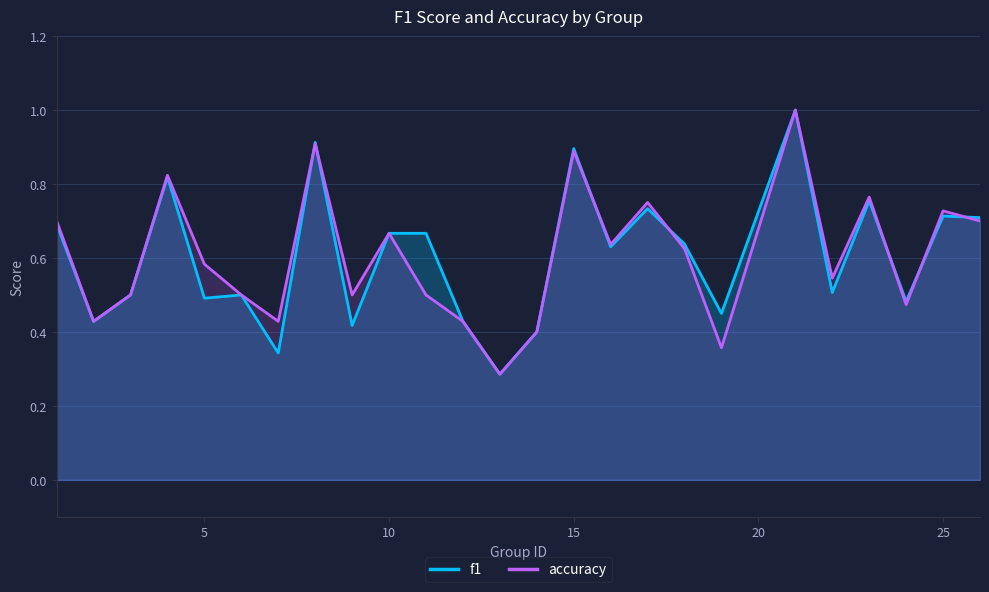

What is the greatest value displayed?

1.0